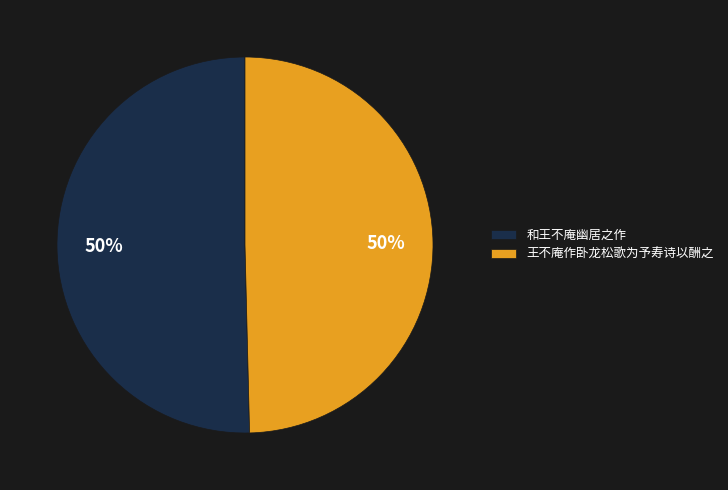

Approximately how many times larger is the value at 王不庵作卧龙松歌为予寿诗以酬之 compared to 和王不庵幽居之作?

1.0